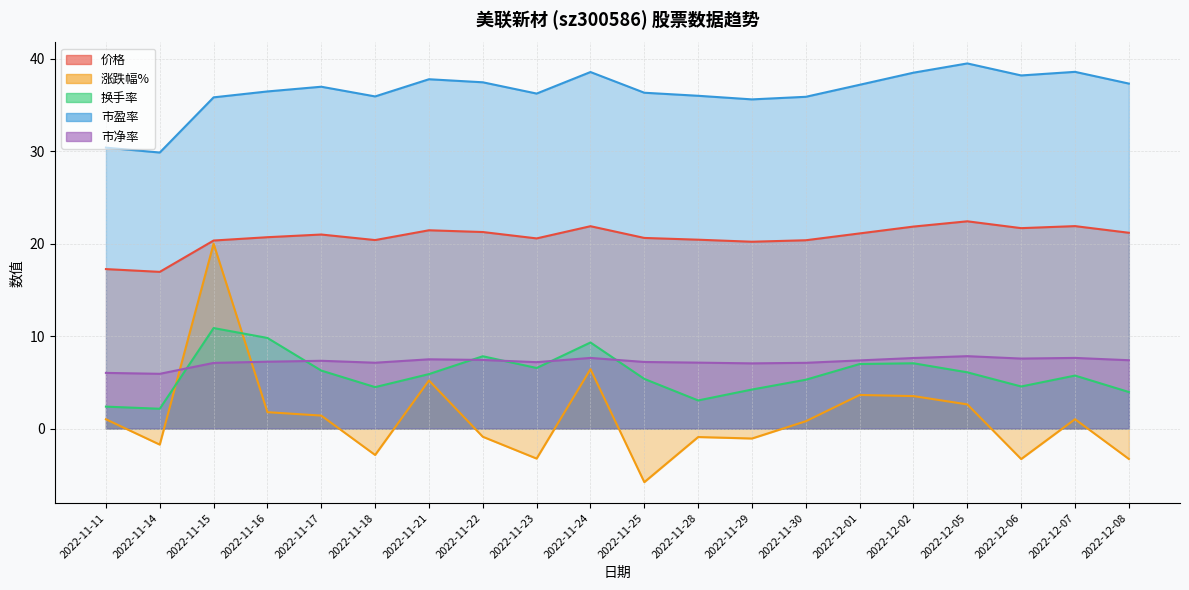

Does the chart display data point markers on the line(s)?

No